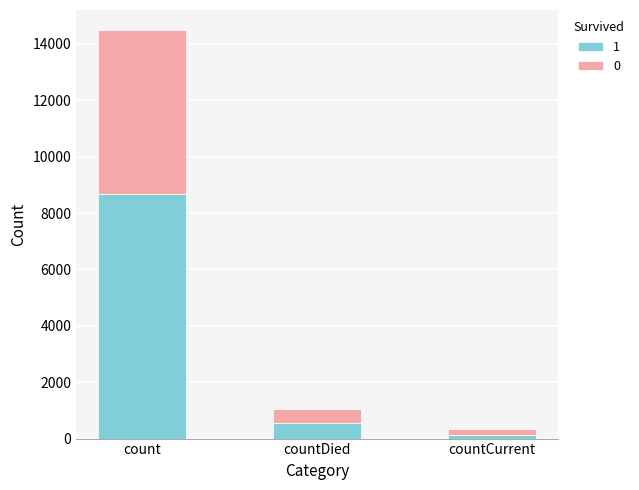

Reading left to right, what are the values for 1?

count=8688.0	countDied=568.2	countCurrent=115.2